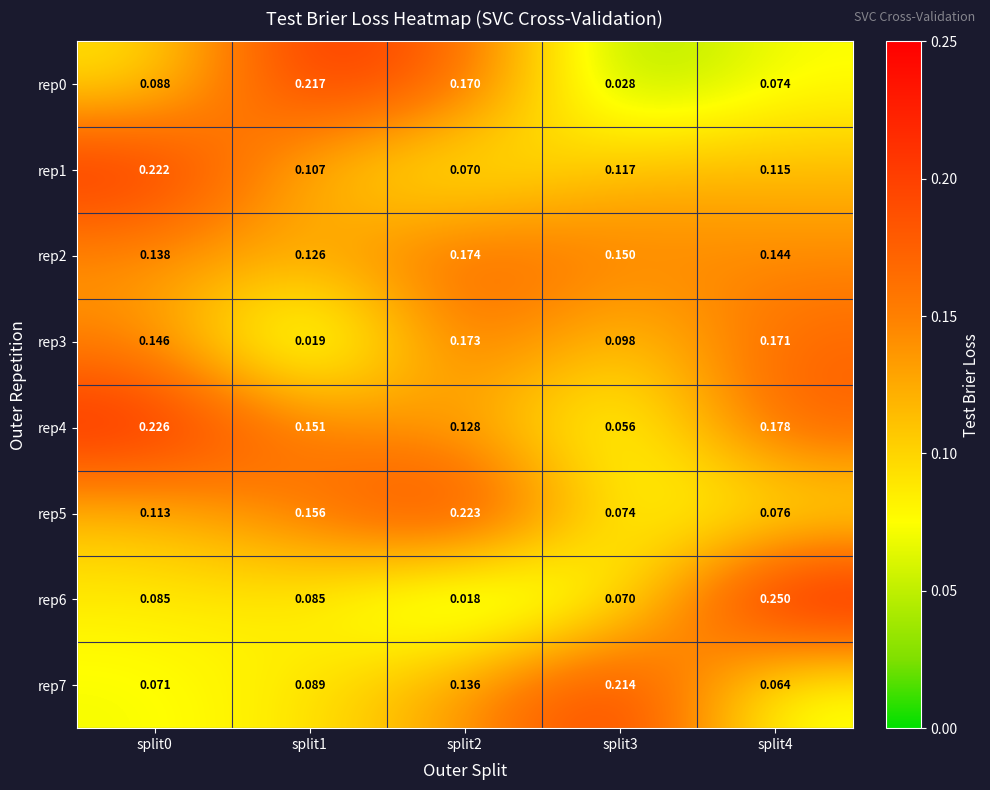

Is the value of rep6 at split0 greater than the value of rep4 at split2?

No